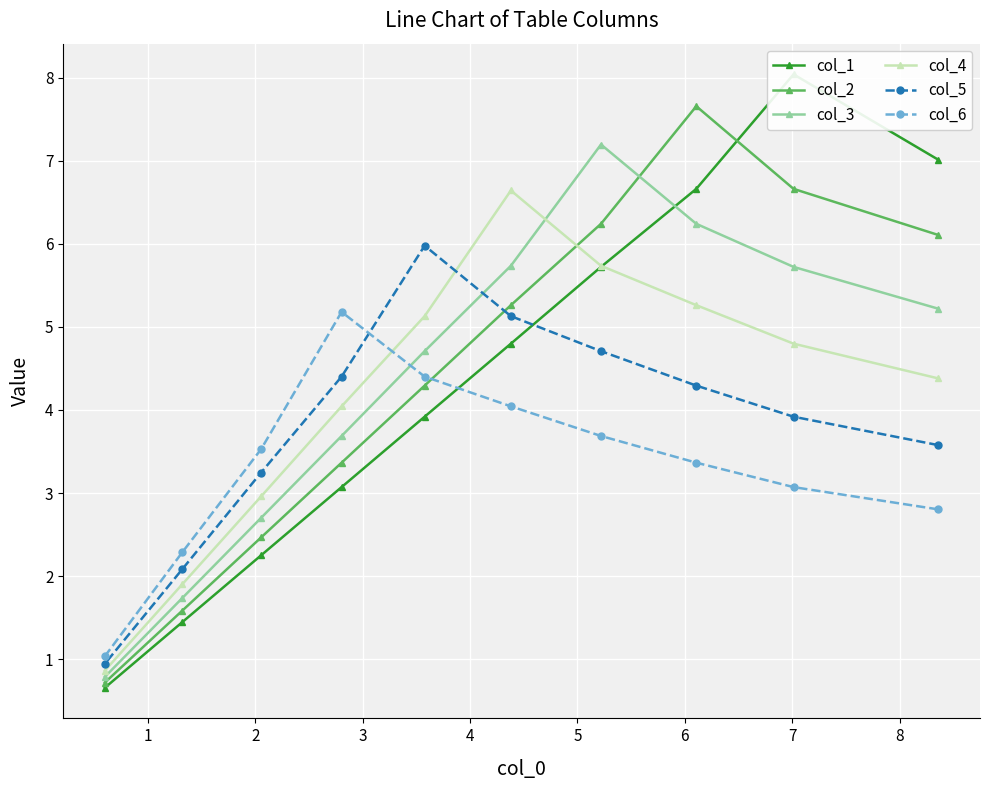

What is the lowest value of the col_5 series?

0.9